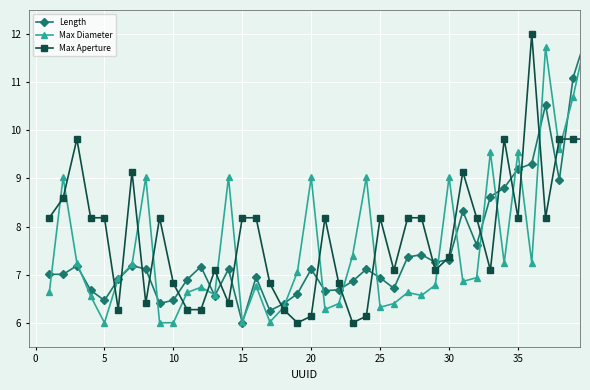

At how many categories does at least one series exceed 11?

4